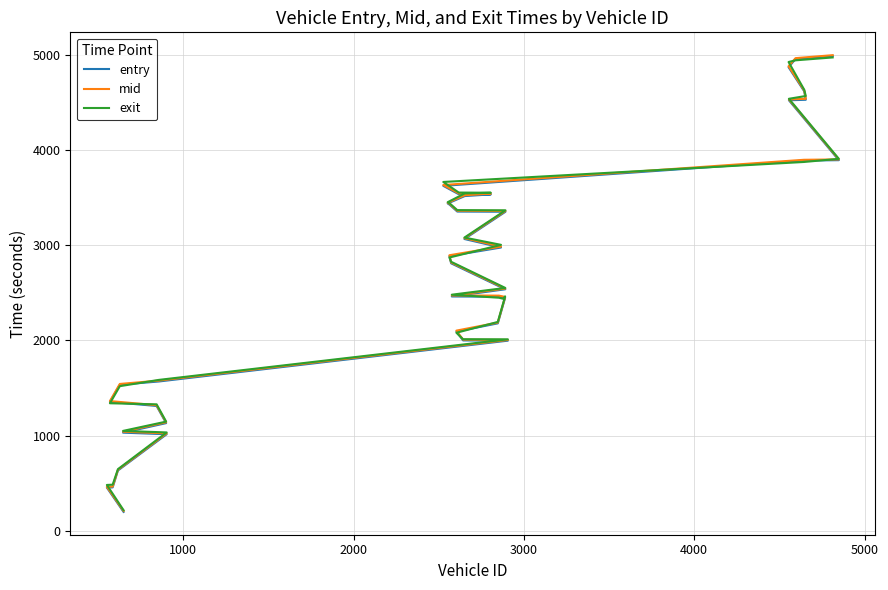

The entry series shows 7699.1 at 39. True or false?

False